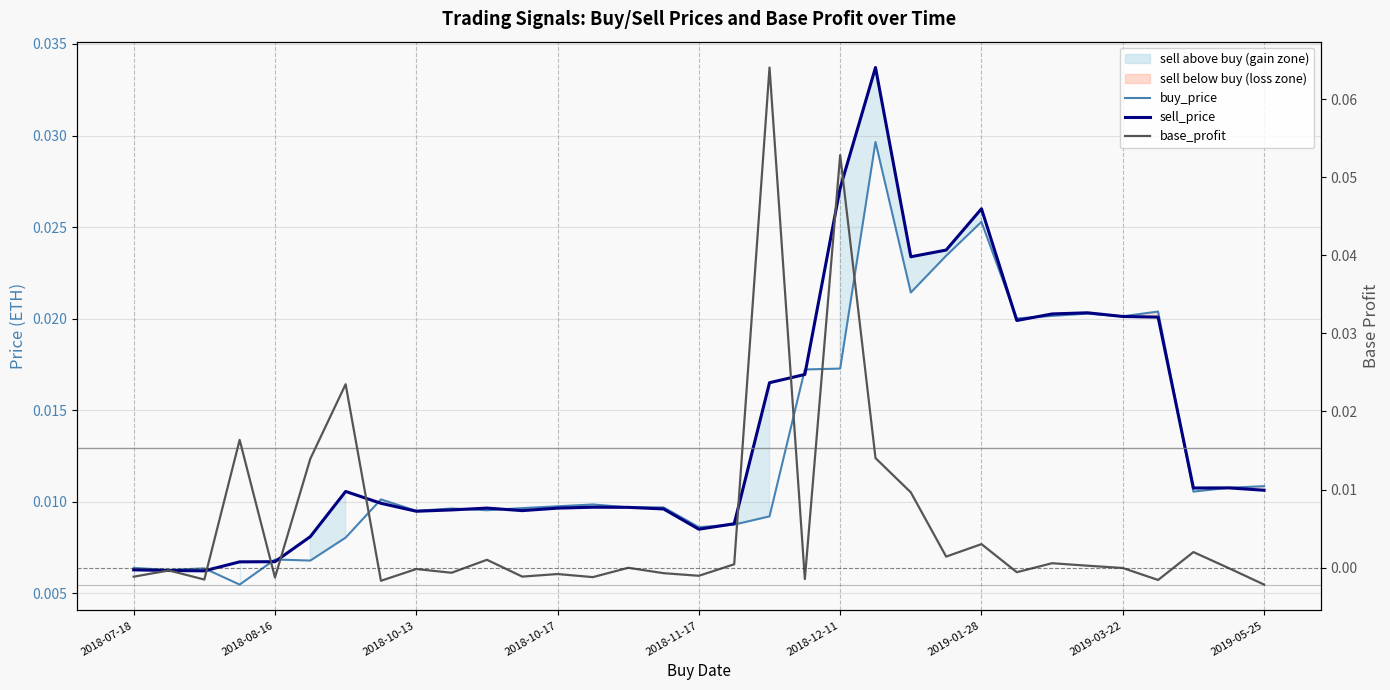

Where is the first local minimum for sell_price?

2018-10-13